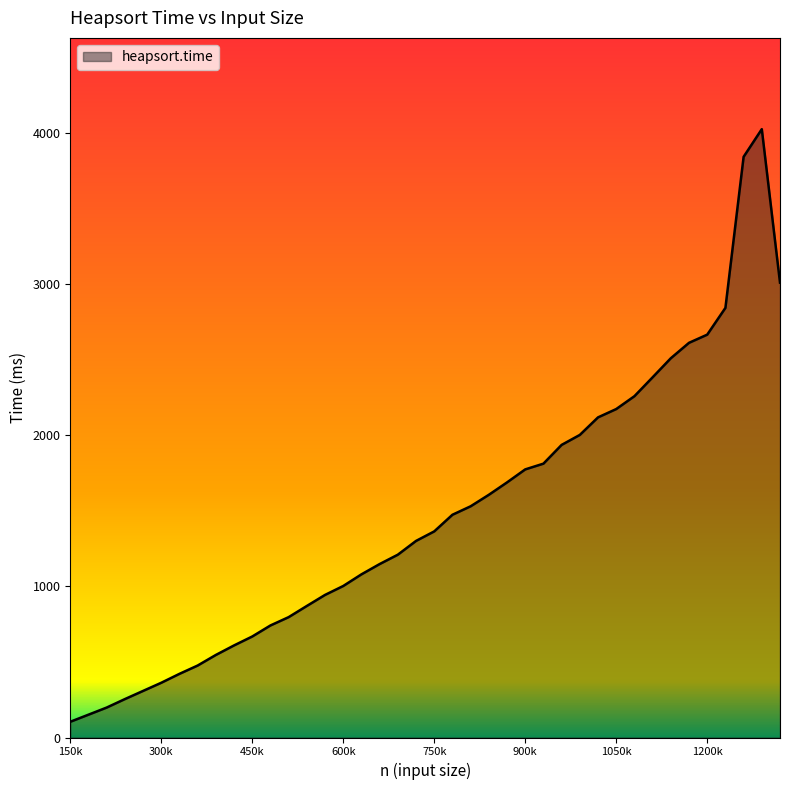

What is the maximum value shown in the chart?

4023